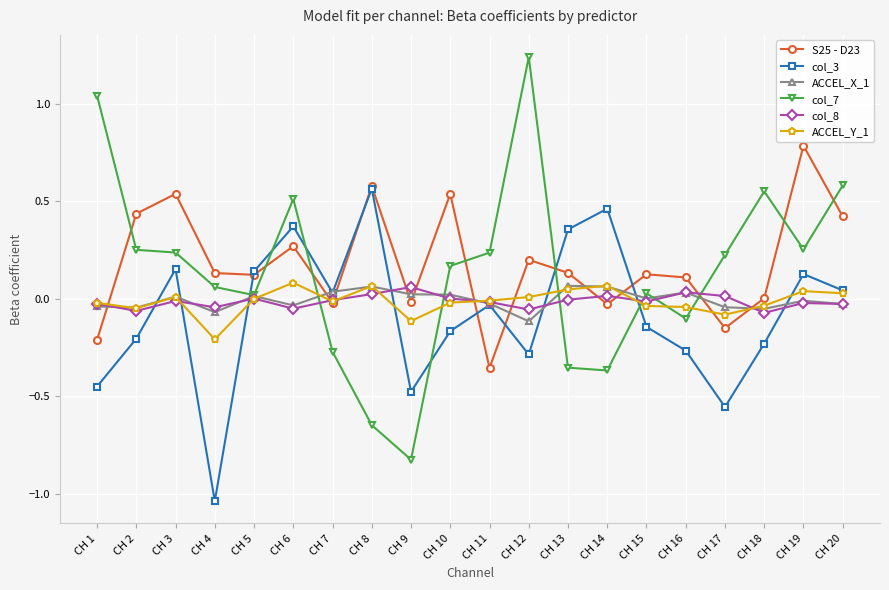

Which series has the largest range (max minus min)?

col_7